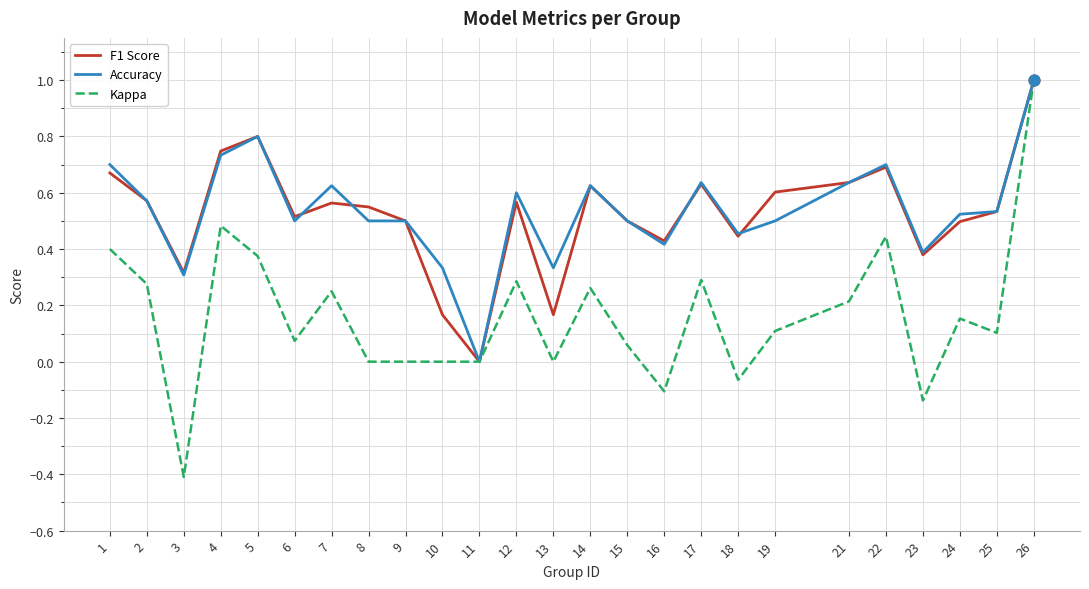

Which series has the largest range (max minus min)?

Kappa